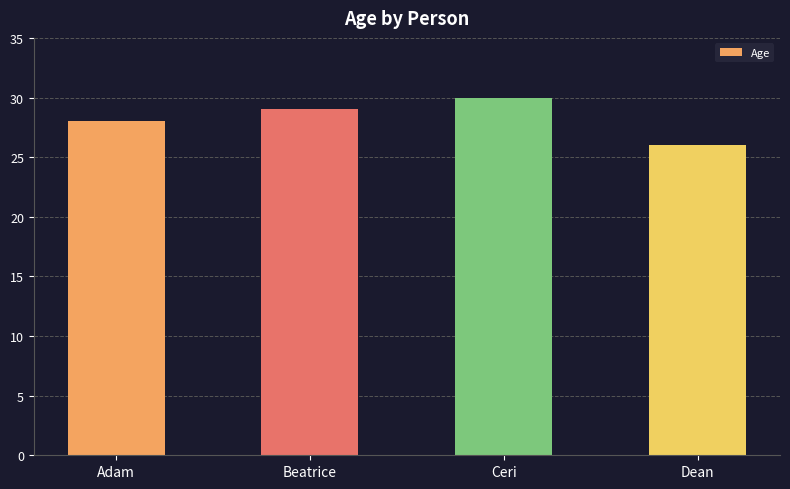

Reading left to right, what are all the values shown in this chart?

28	29	30	26